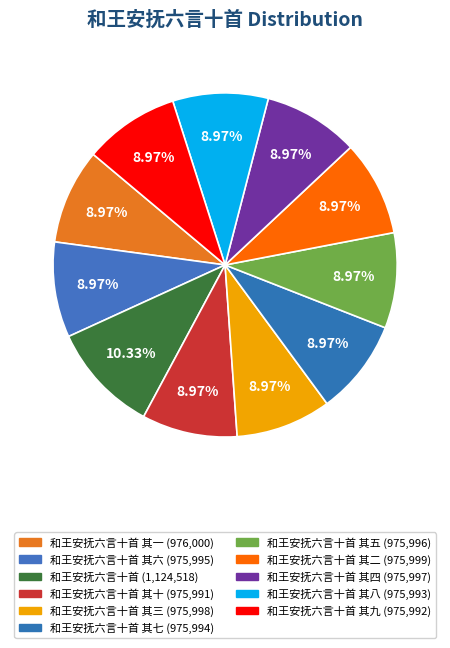

How many slices are in this pie chart?

11